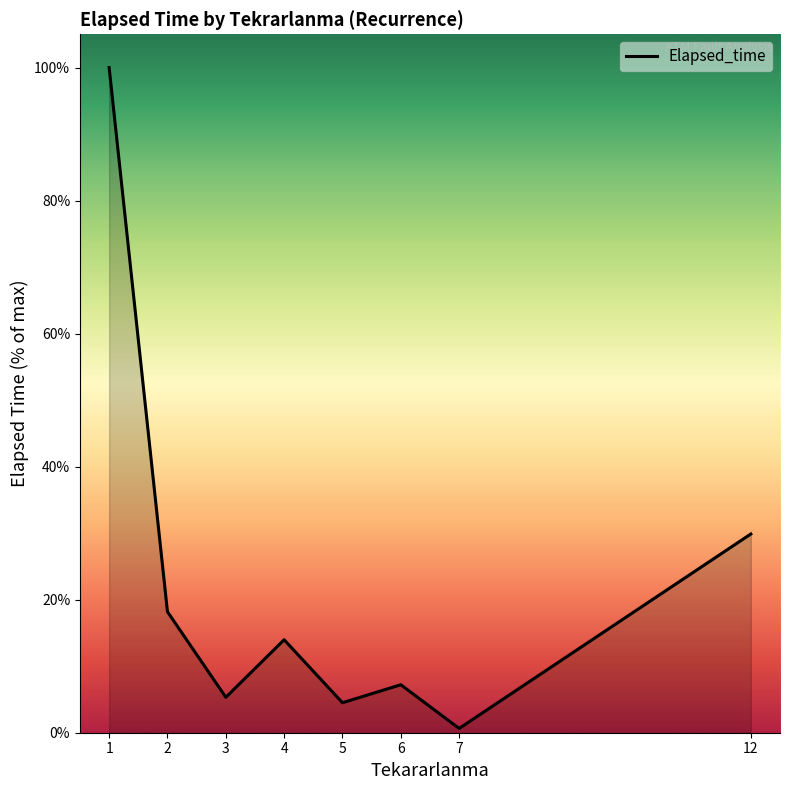

Is it true that the value at 12 is 20.0?

False